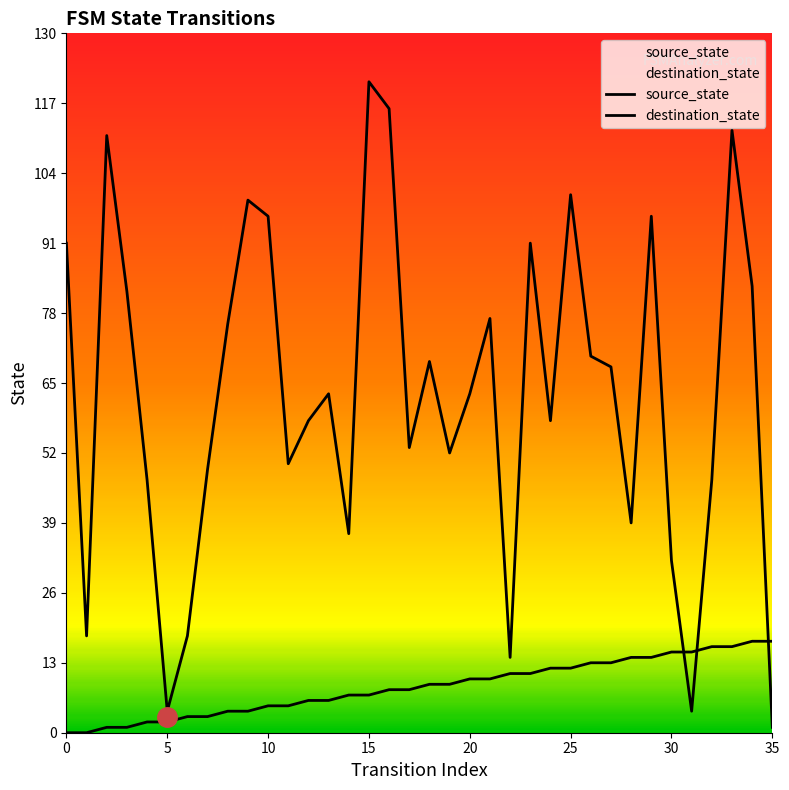

Where is destination_state nearest to the value 61?

13